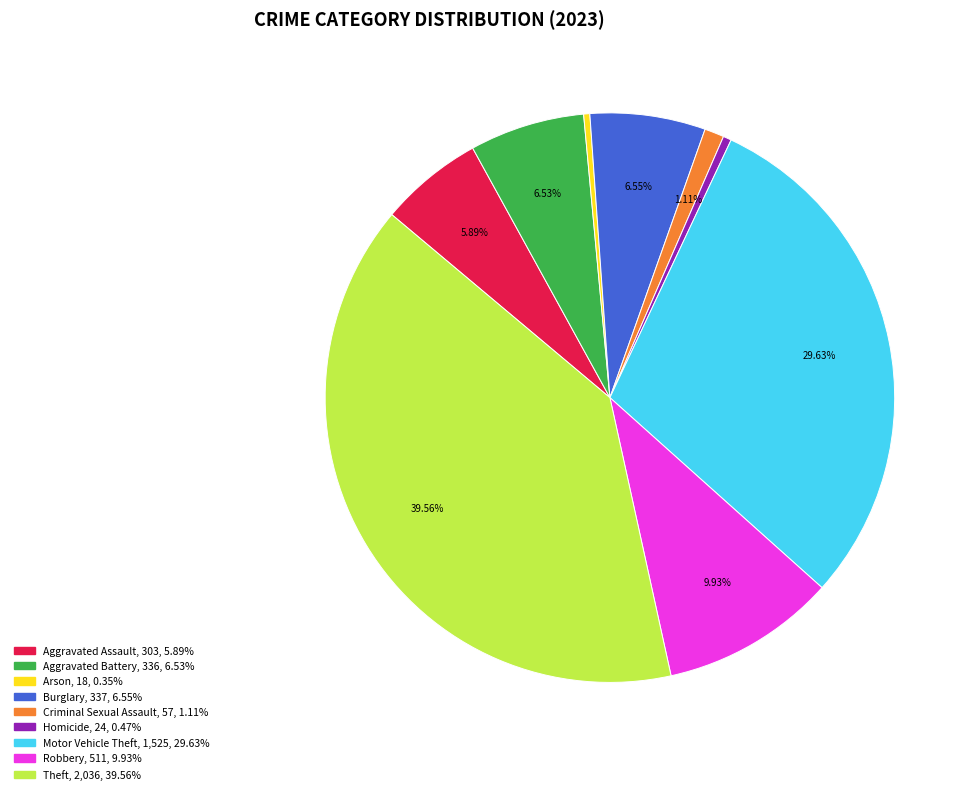

The Homicide slice represents 0% of the pie. True or false?

True